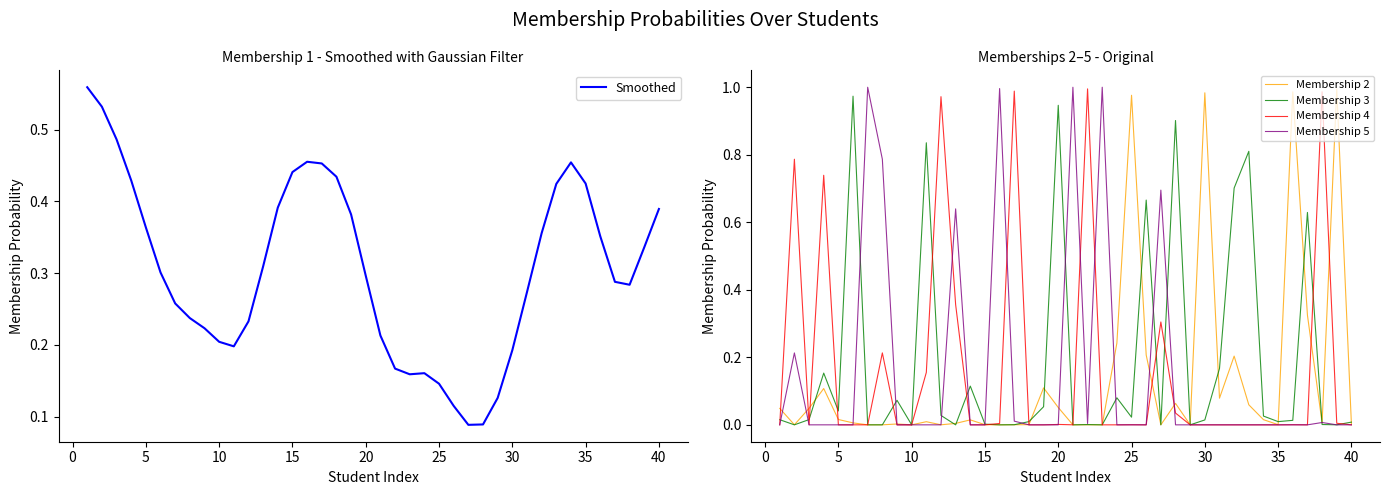

How many lines are shown in the chart?

5